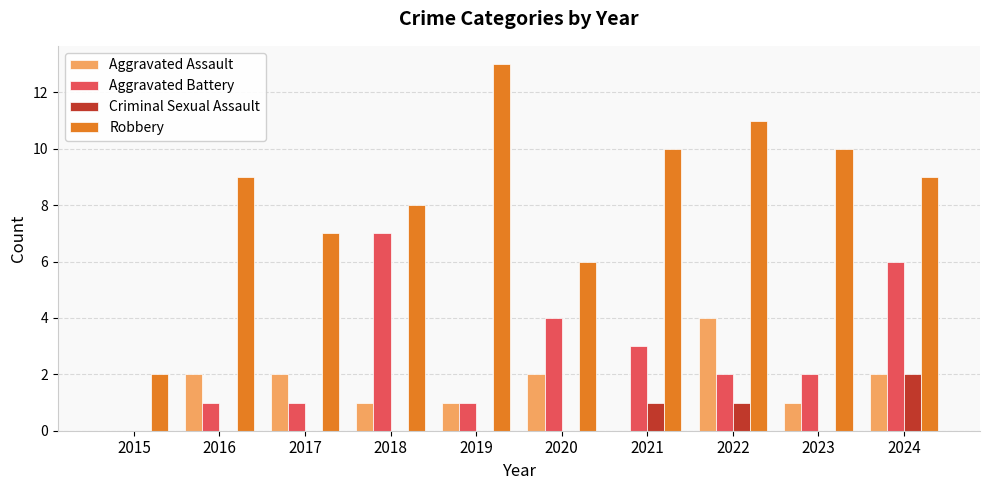

The Robbery series shows 8 at 2018. True or false?

True